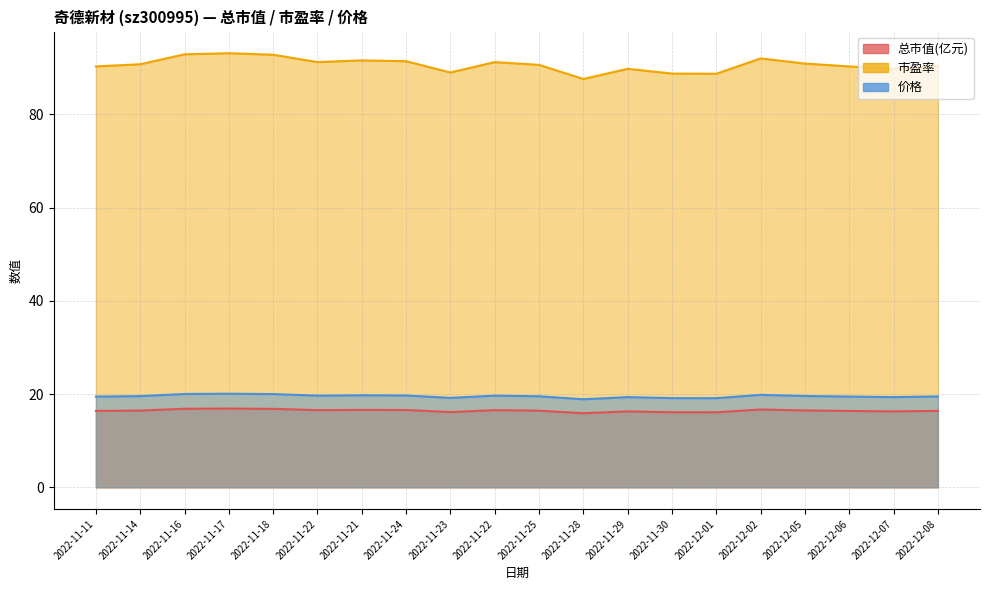

What are all the series names shown in the legend?

总市值(亿元), 市盈率, 价格